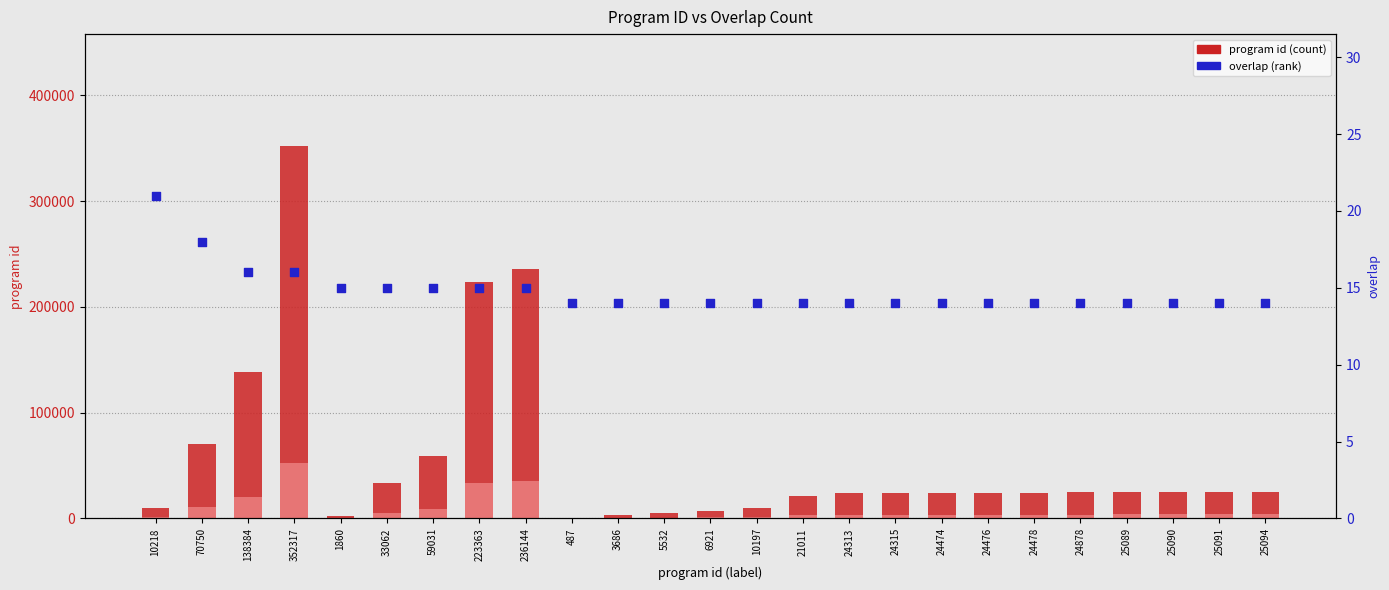

Which series contains the lowest Y value?

overlap